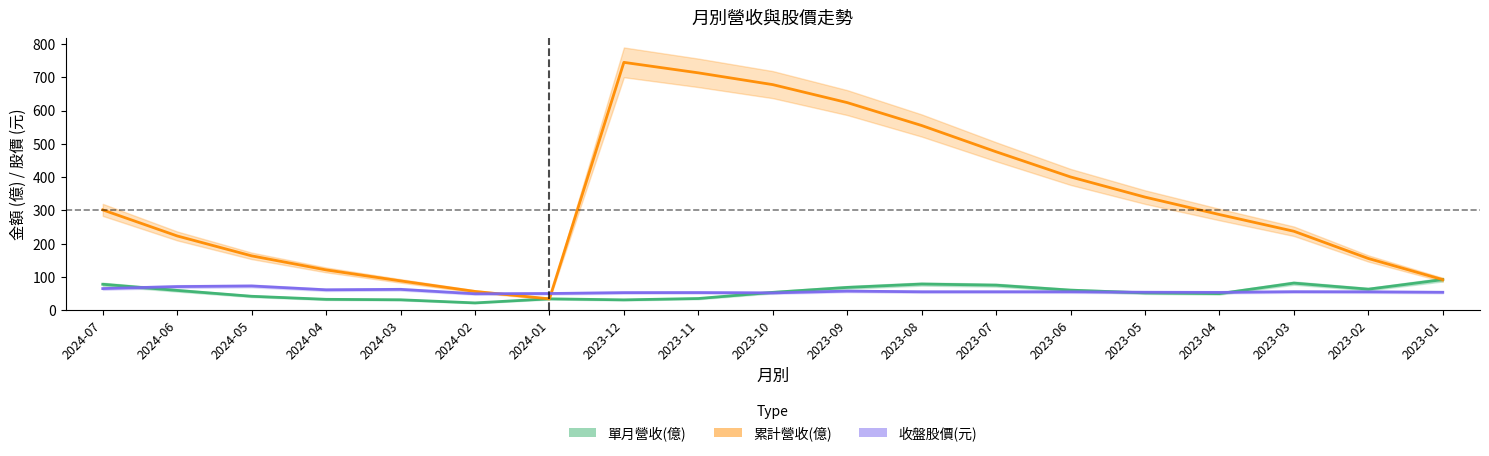

Rank the series by their maximum value, from highest to lowest.

累計營收(億), 單月營收(億), 收盤股價(元)